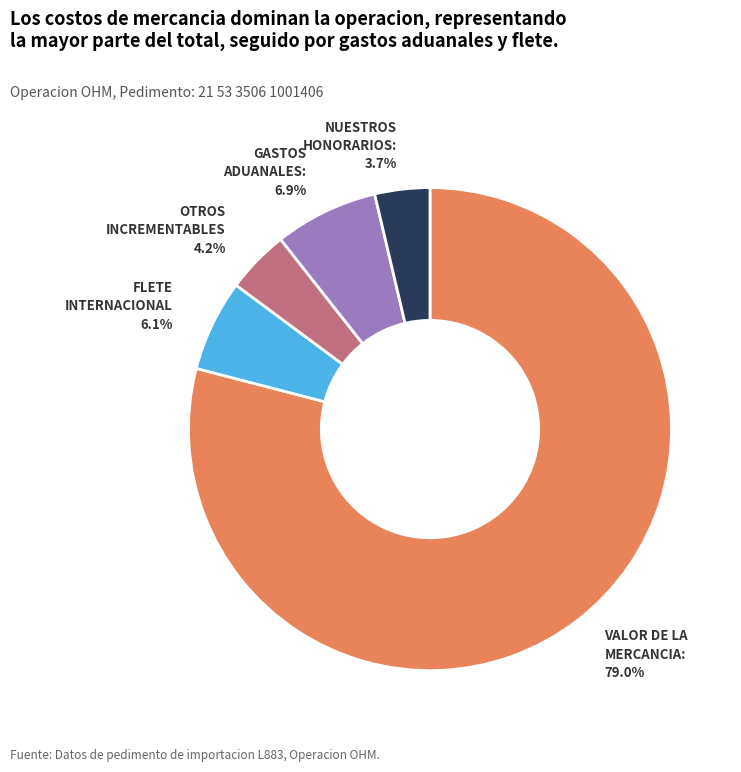

True or false: FLETE INTERNACIONAL accounts for 1% of the total.

False